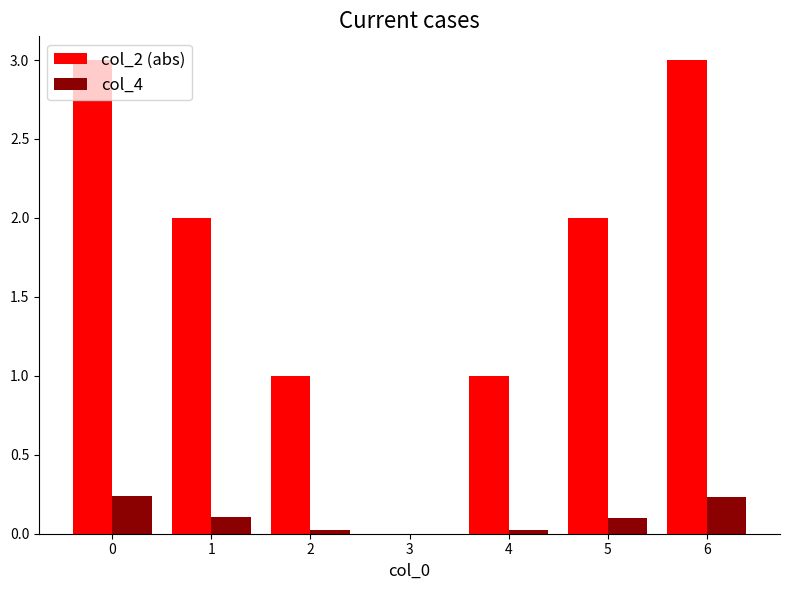

Which series has the largest total across all categories?

col_2 (abs)